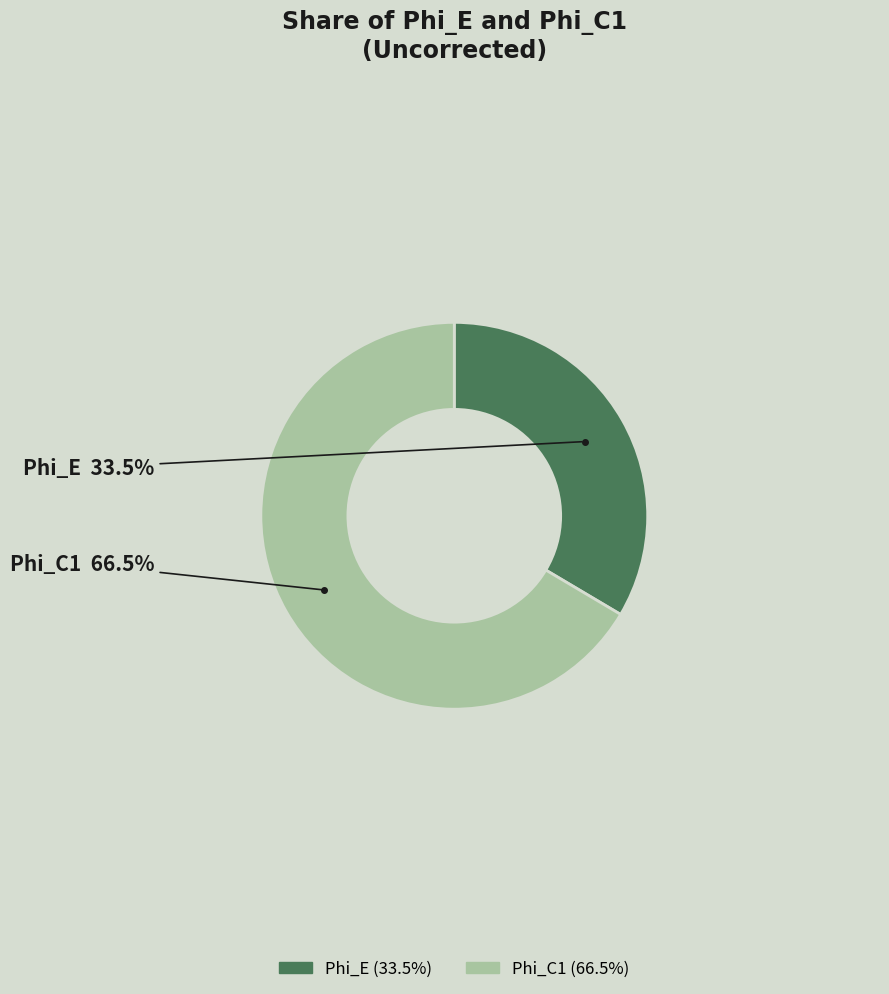

Which has a higher value, Phi_C1 or Phi_E?

Phi_C1